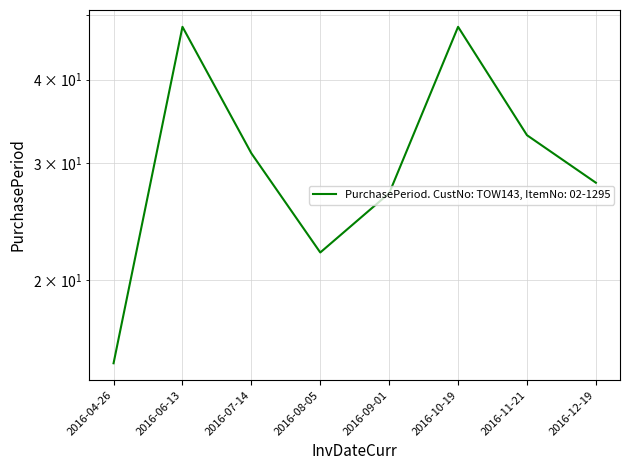

What is the sum of the values at 2016-08-05 and 2016-12-19?

50